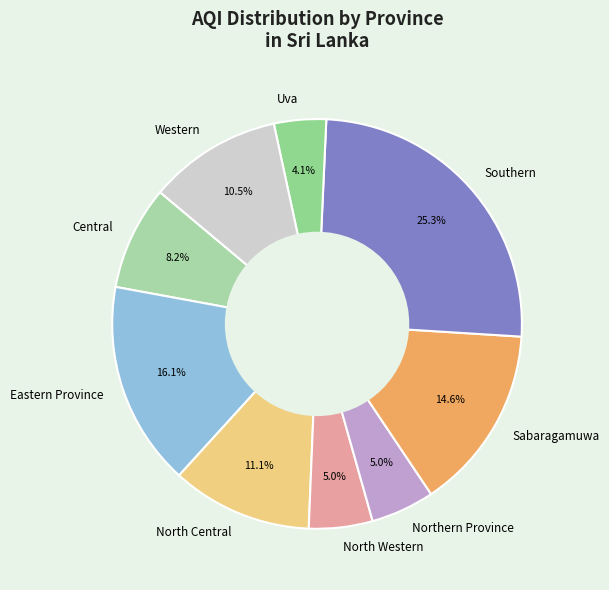

Which slice is the smallest?

Uva